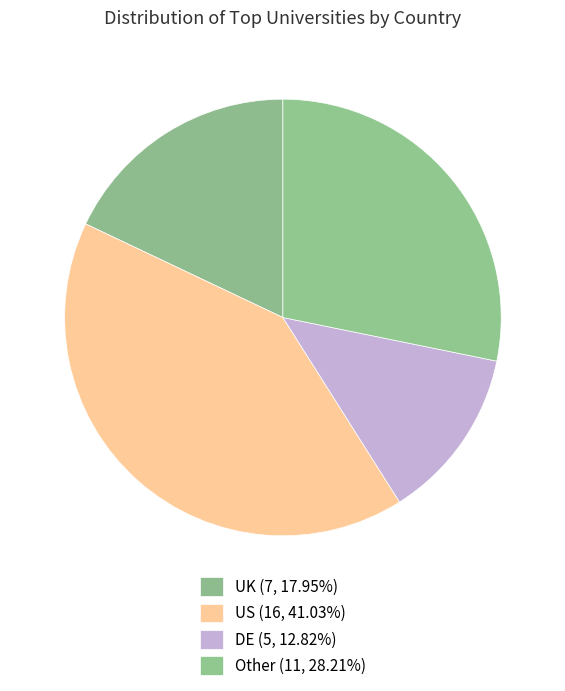

How many slices are in this pie chart?

4